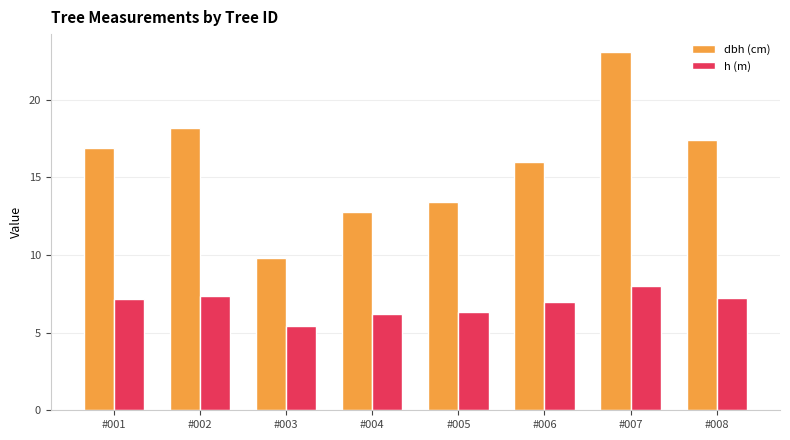

What is the difference between the maximum and minimum values in the h (m) series?

2.6